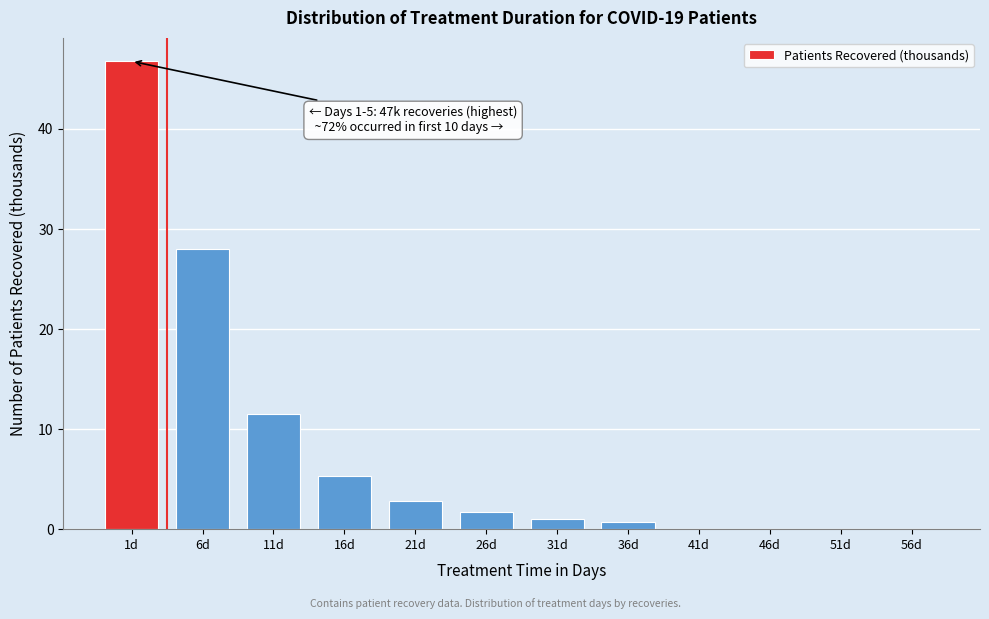

Reading left to right, list all the values displayed in this chart.

1d=46.8	6d=28.0	11d=11.5	16d=5.3	21d=2.8	26d=1.7	31d=1.0	36d=0.7	41d=0.0	46d=0.0	51d=0.0	56d=0.0